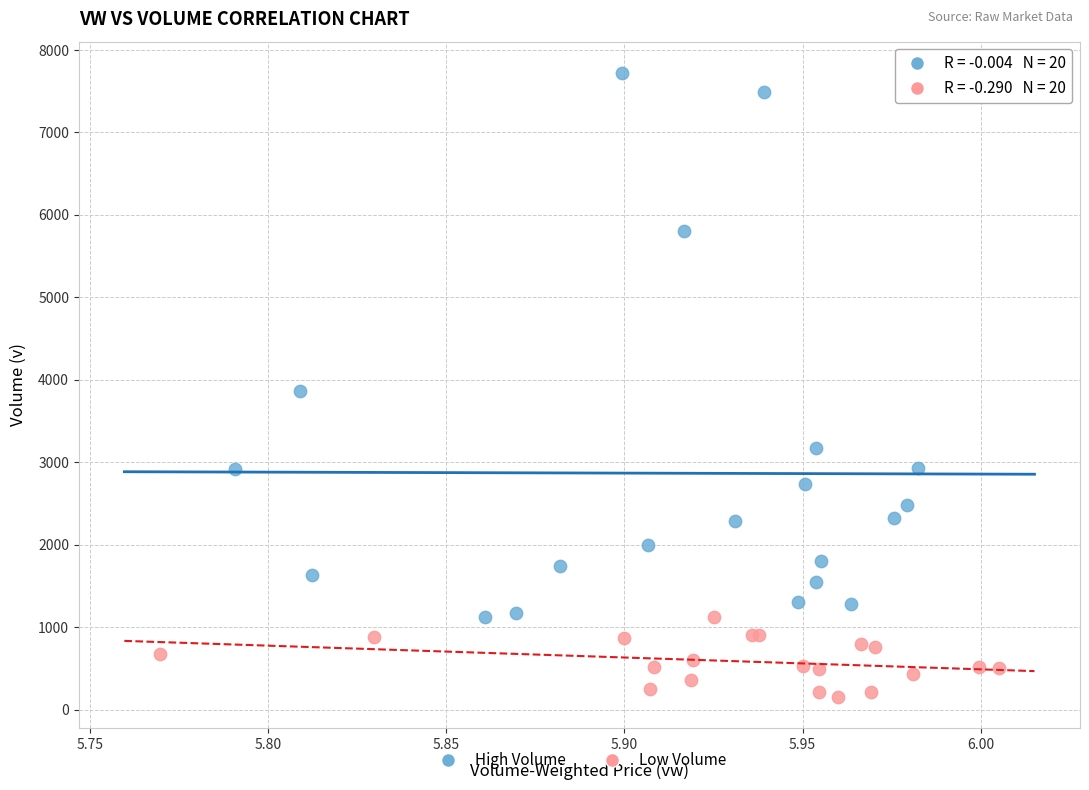

What are all the series names shown in the legend?

High Volume, Low Volume